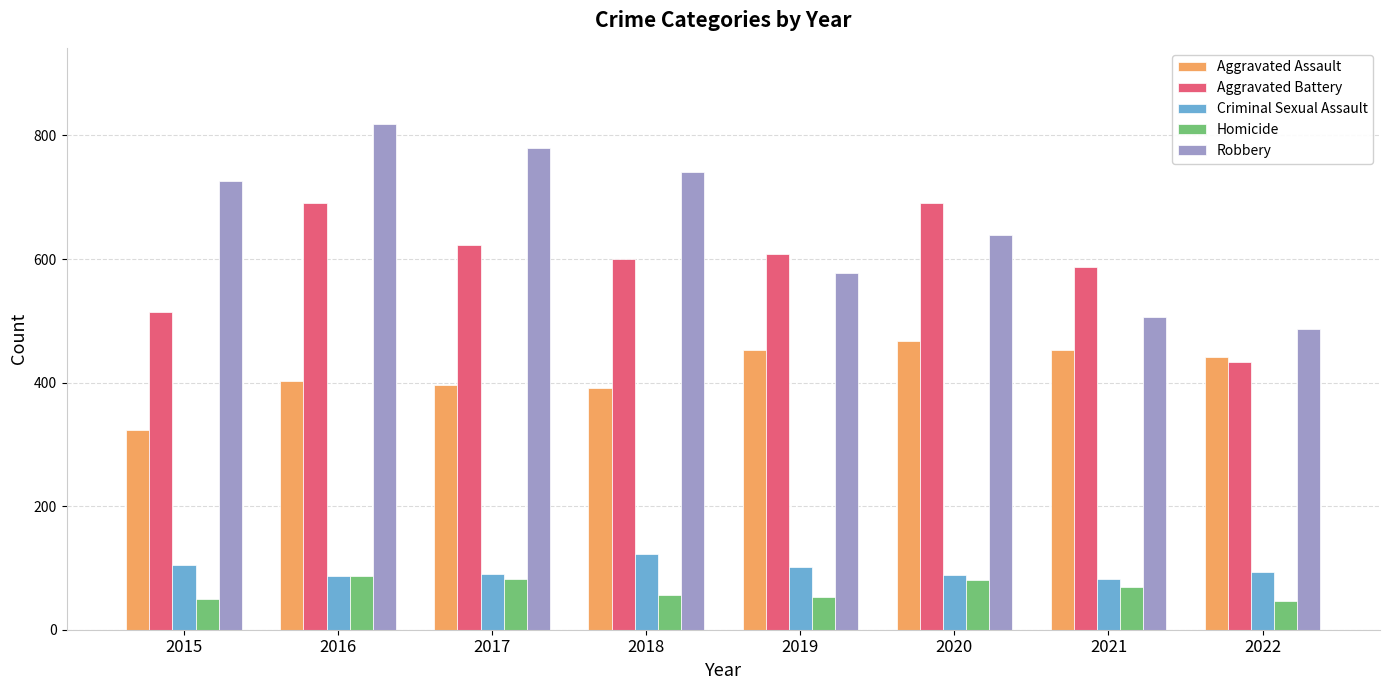

At which label does Homicide first exceed 69?

2016